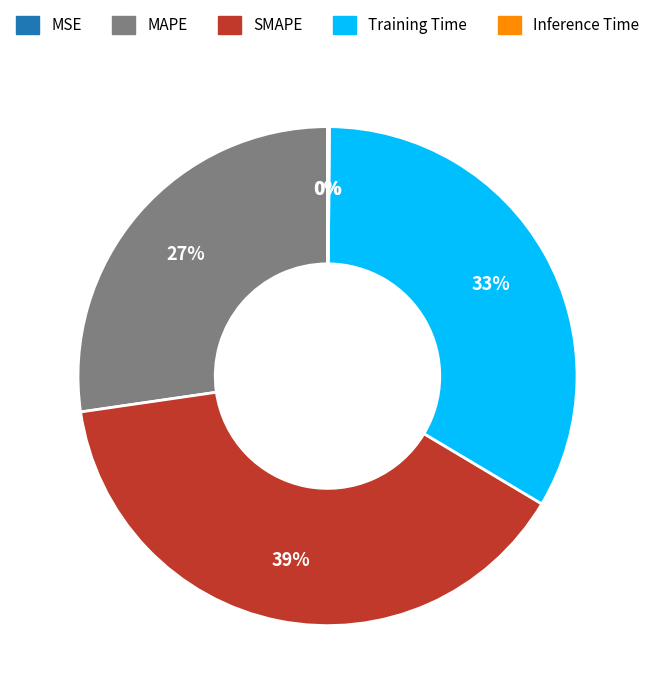

Between SMAPE and Training Time, which is larger?

SMAPE